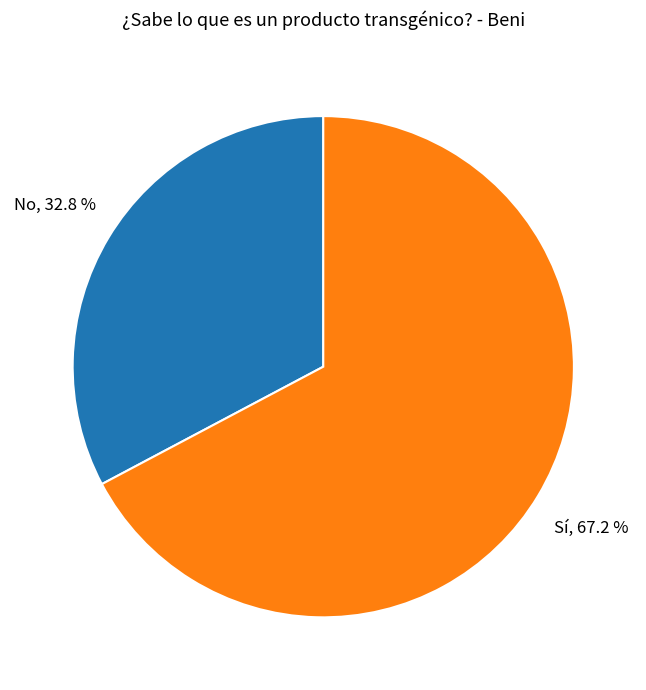

Does any single category account for the majority?

Yes